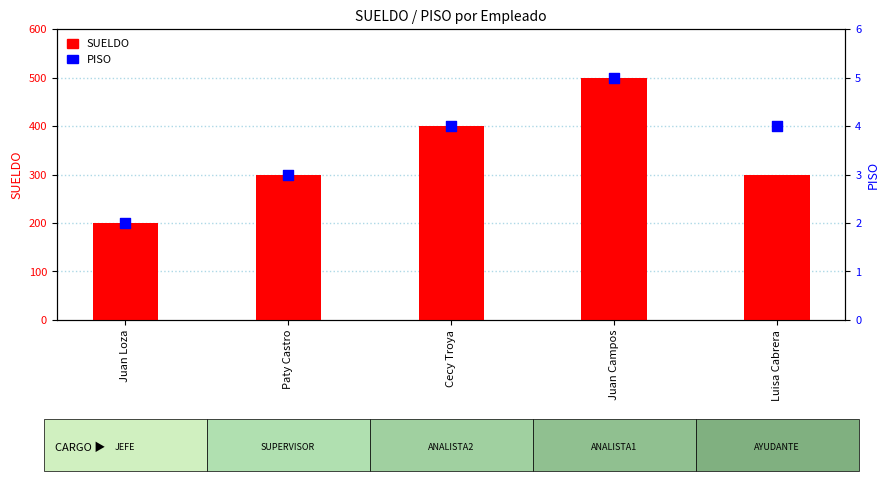

At which category is the sum across all series the highest?

Juan Campos